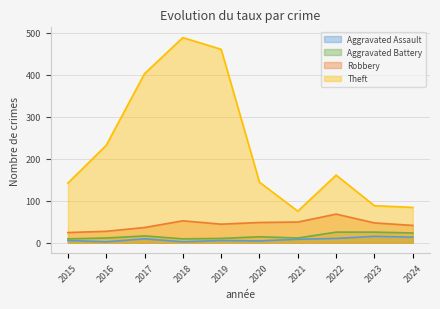

What are all the series names shown in the legend?

Aggravated Assault, Aggravated Battery, Robbery, Theft